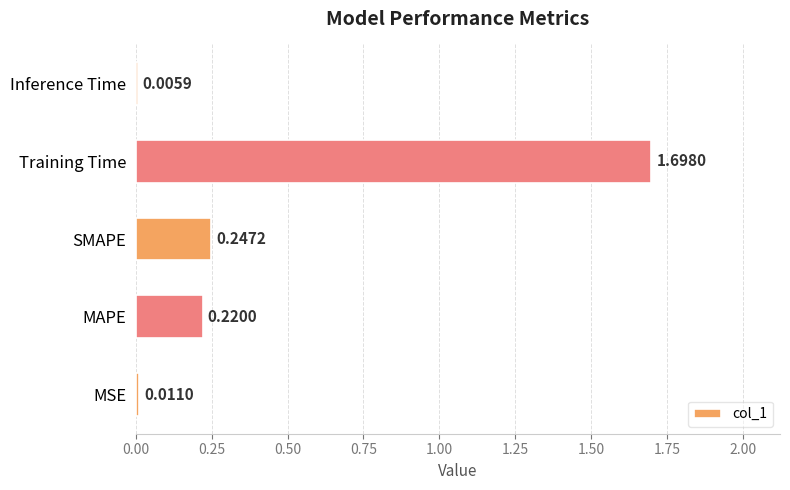

What is the sum of all values?

2.2